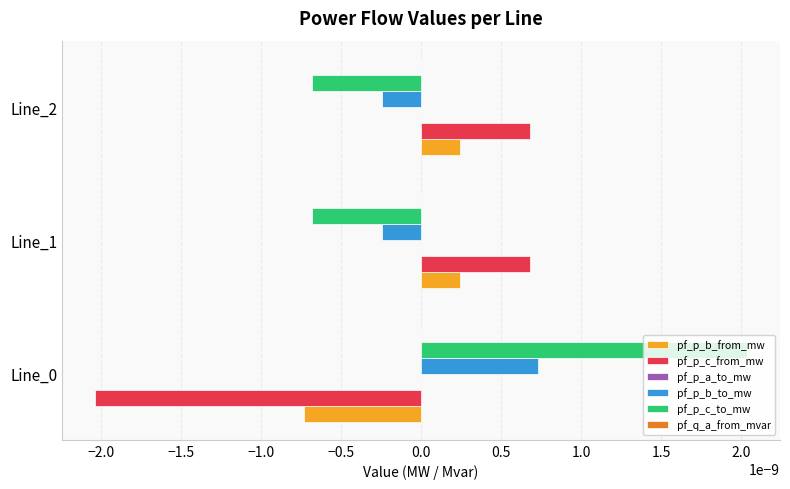

Is the value of pf_p_c_from_mw at Line_0 greater than the value of pf_p_c_to_mw at Line_0?

No